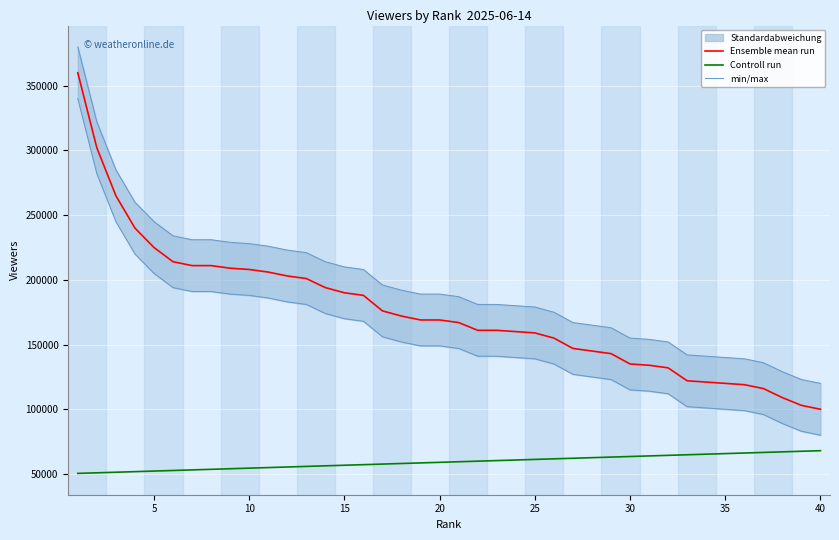

What is the smallest value displayed?

50450